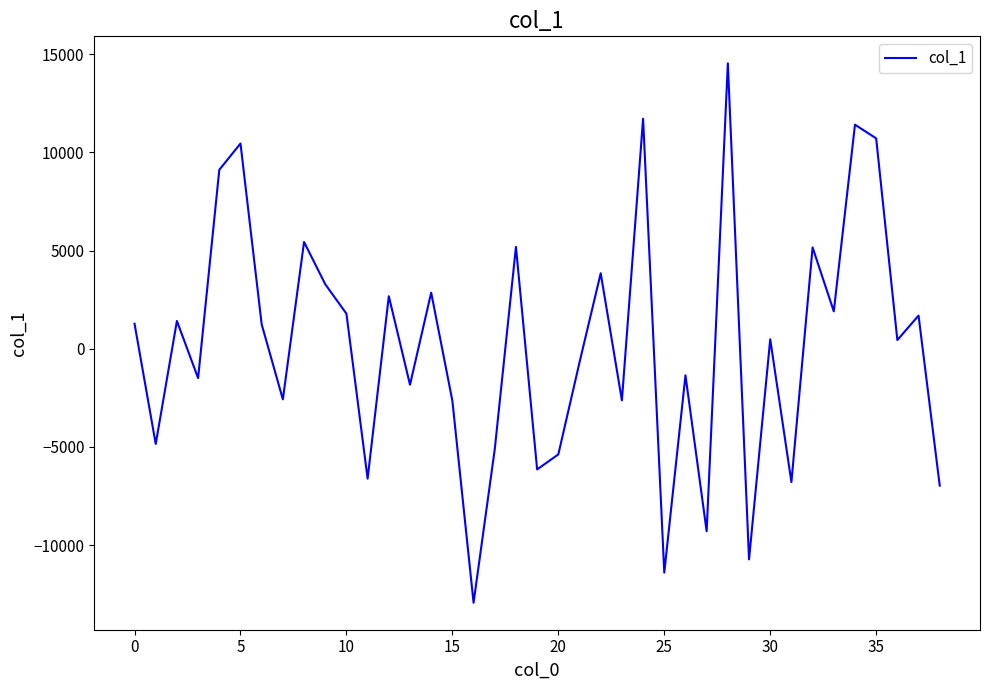

What is the maximum value shown in the chart?

14532.0